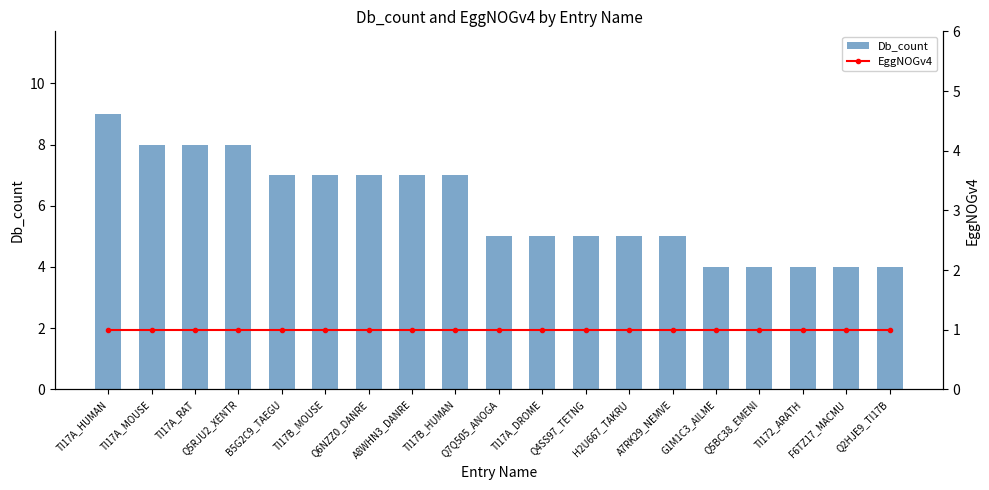

Between TI17B_MOUSE and G1M1C3_AILME, which series saw the biggest shift?

Db_count